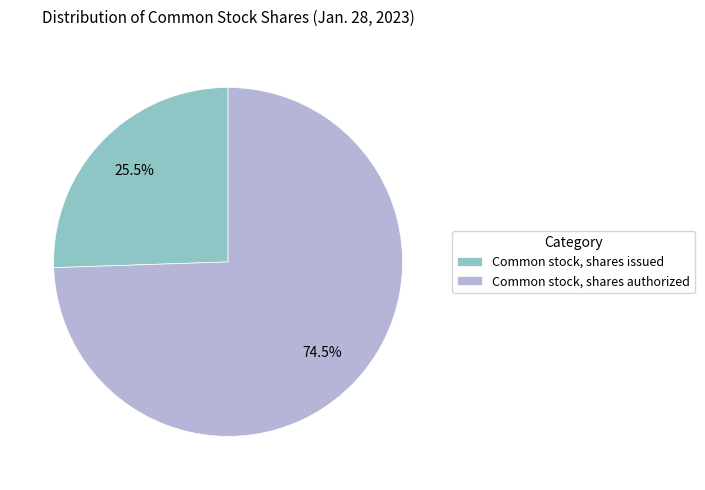

Is it true that Common stock, shares issued is 14% of the pie?

False